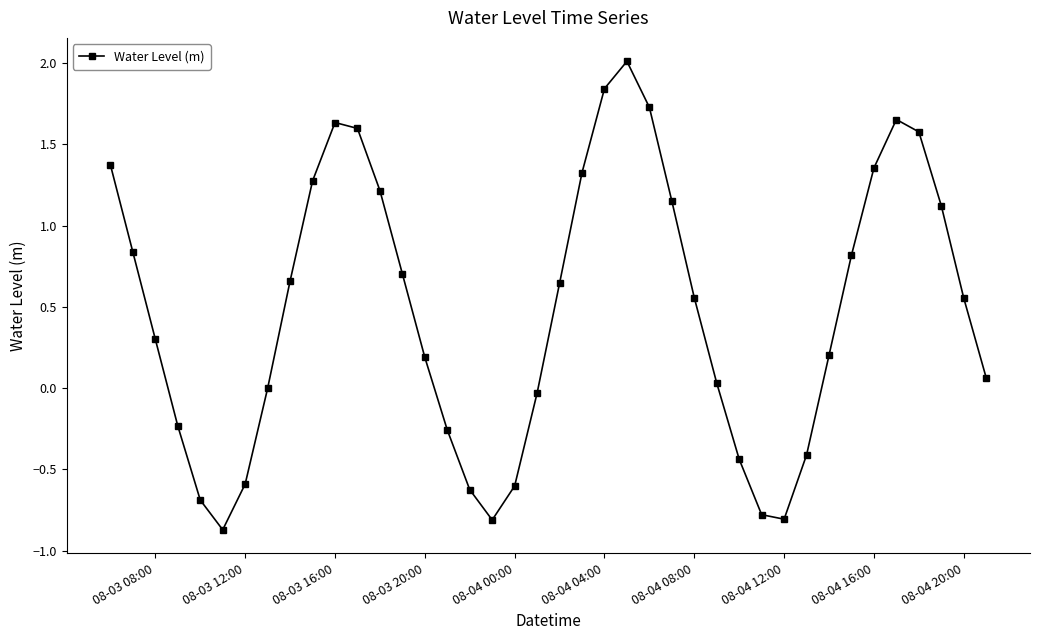

What is the smallest value displayed?

-0.9